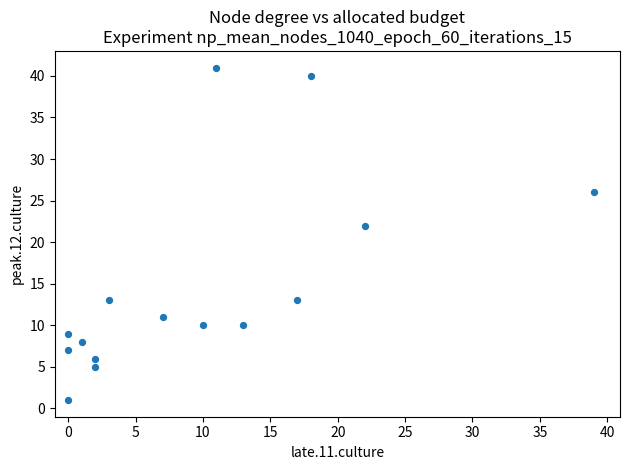

What Y value in the scatter plot is closest to 21?

22